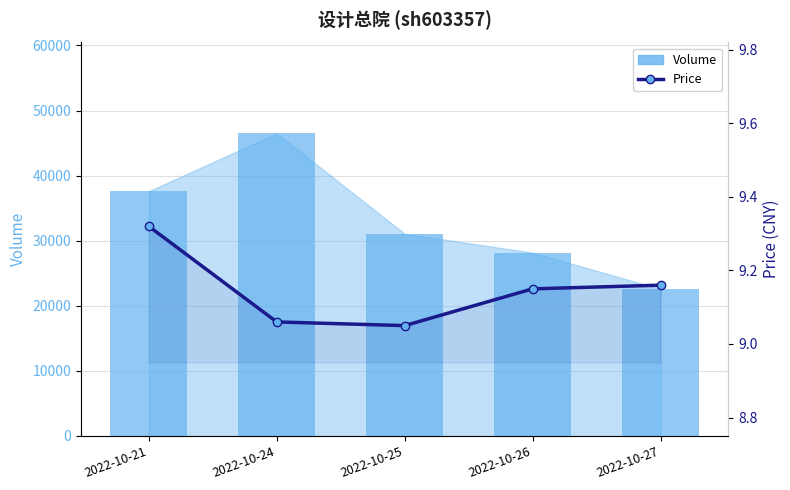

How many values in the Volume series exceed 31060?

2